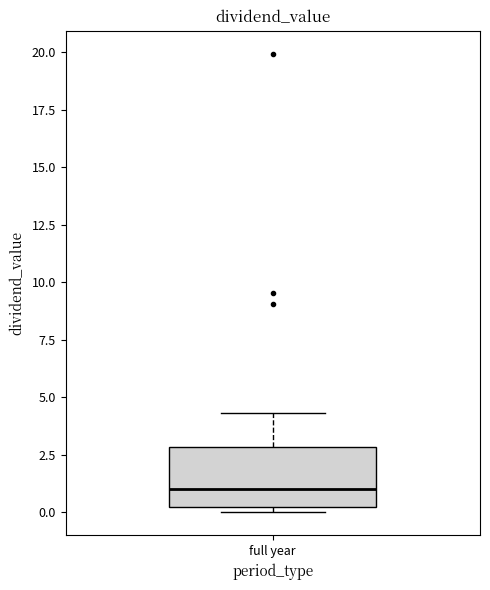

Where does the upper whisker of the box for full year end on the y-axis? The values are not printed on the chart, so give them approximately, as read against the axis.

4.5